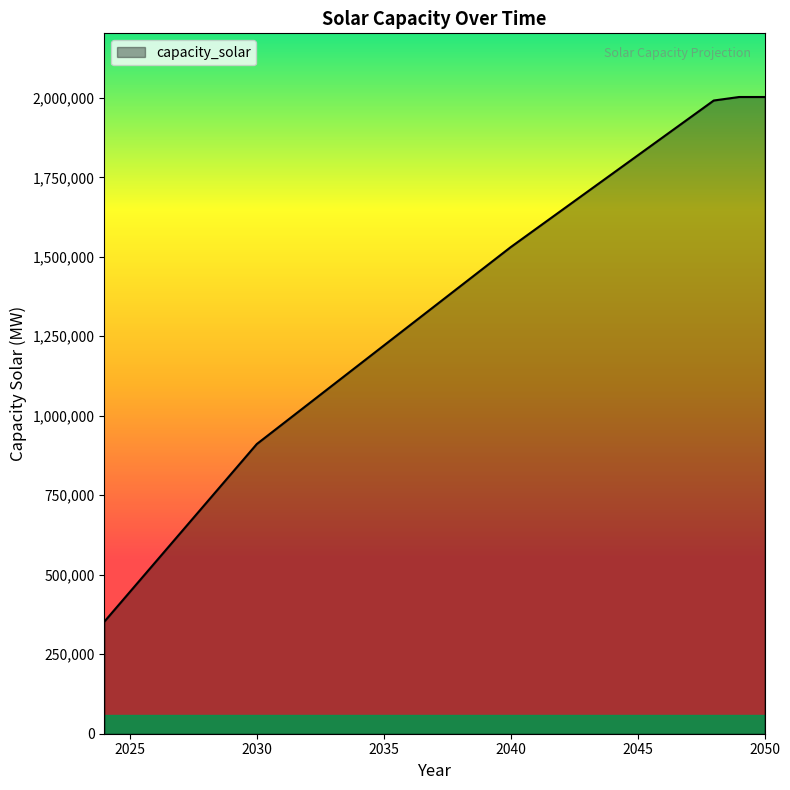

What is the difference between the maximum and minimum values?

1649514.9